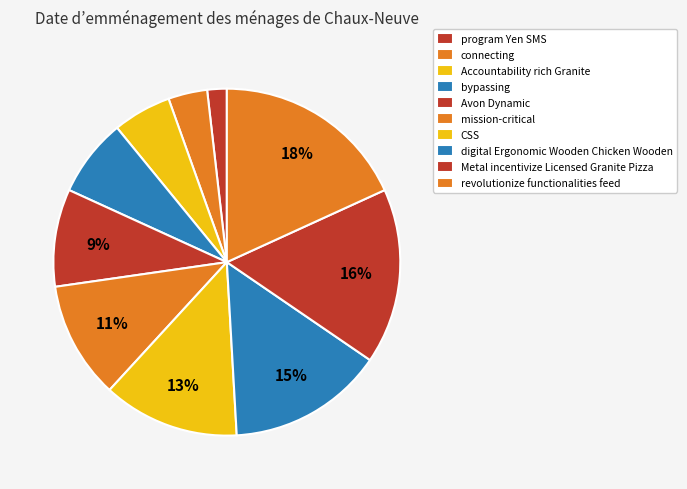

What portion of the pie excludes Avon Dynamic?

90.9%